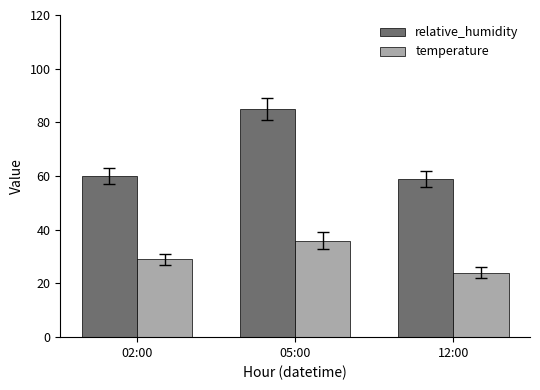

At which category does the chart reach its minimum across all series?

12:00